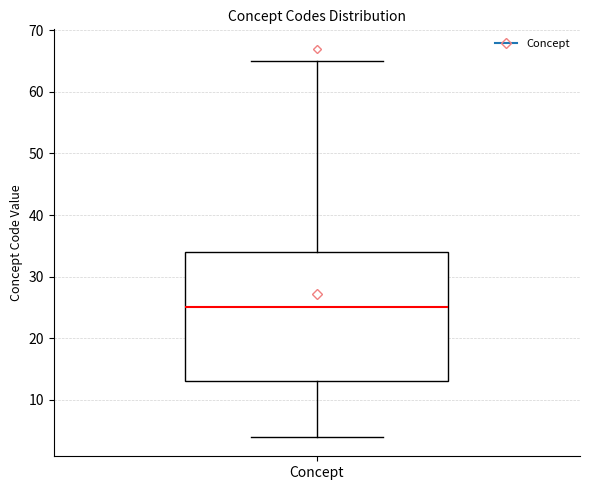

Read this box plot against the y-axis: the position of the median line, the range covered by the box, and the ends of both whiskers. The values are not printed on the chart, so give them approximately, as read against the axis.

median 25, box 13 to 34, whiskers 4 to 65